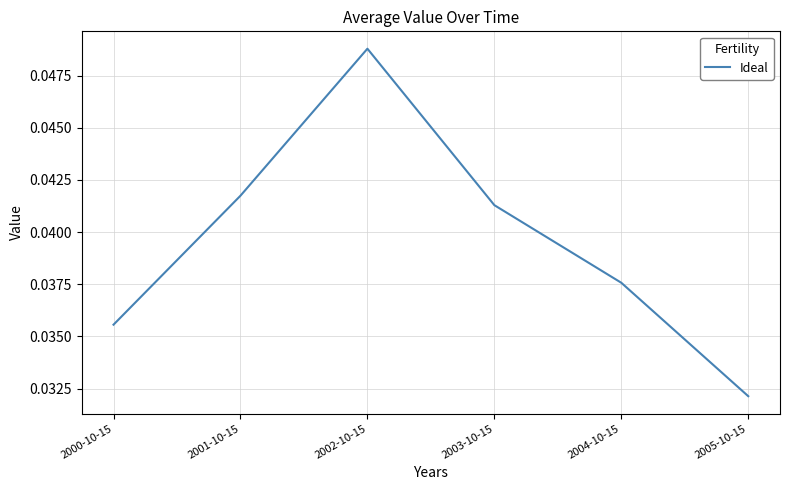

Which has a higher value, 2003-10-15 or 2000-10-15?

2003-10-15